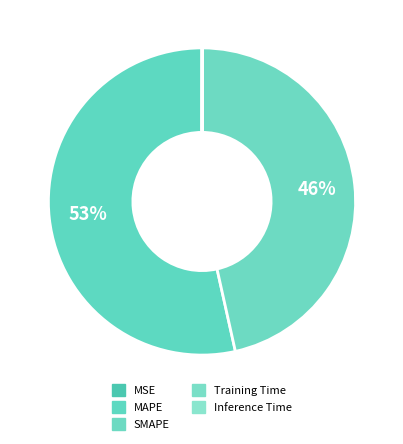

Count the number of slices in the pie.

5